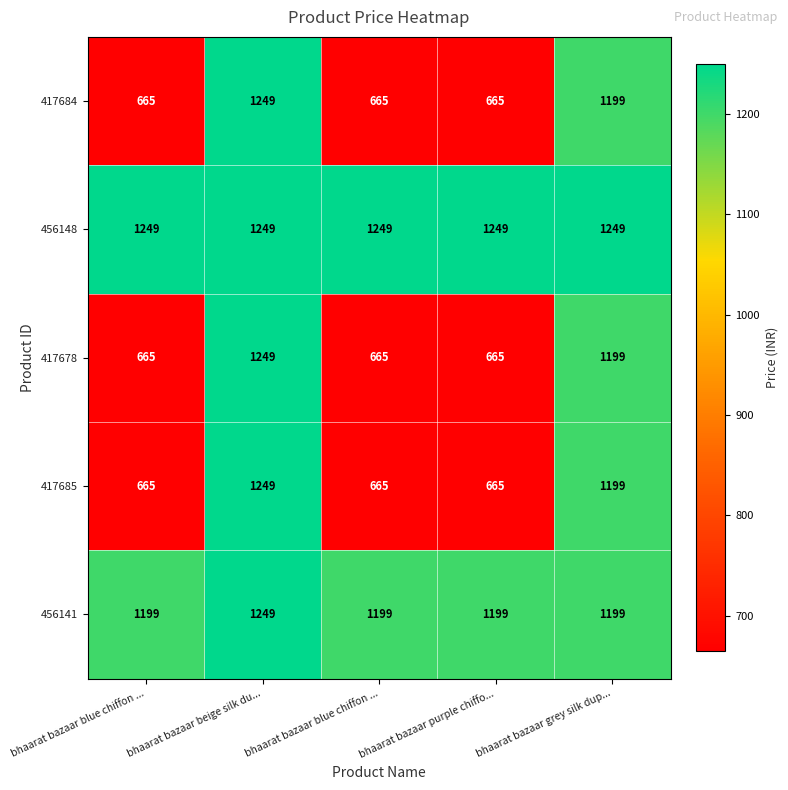

List the series in order of their peak value, highest first.

417684, 456148, 417678, 417685, 456141